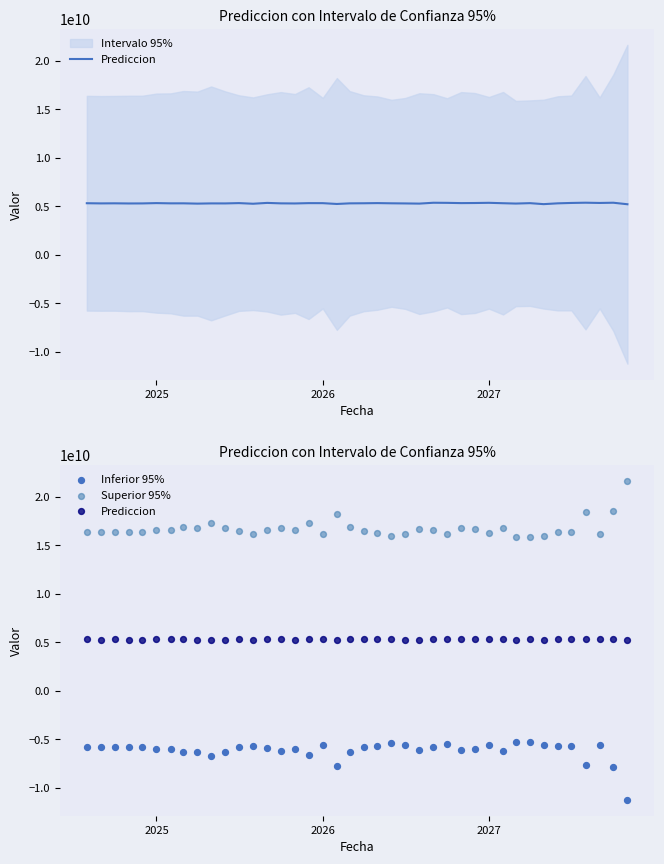

Which series has the widest spread of Y values?

Inferior 95%